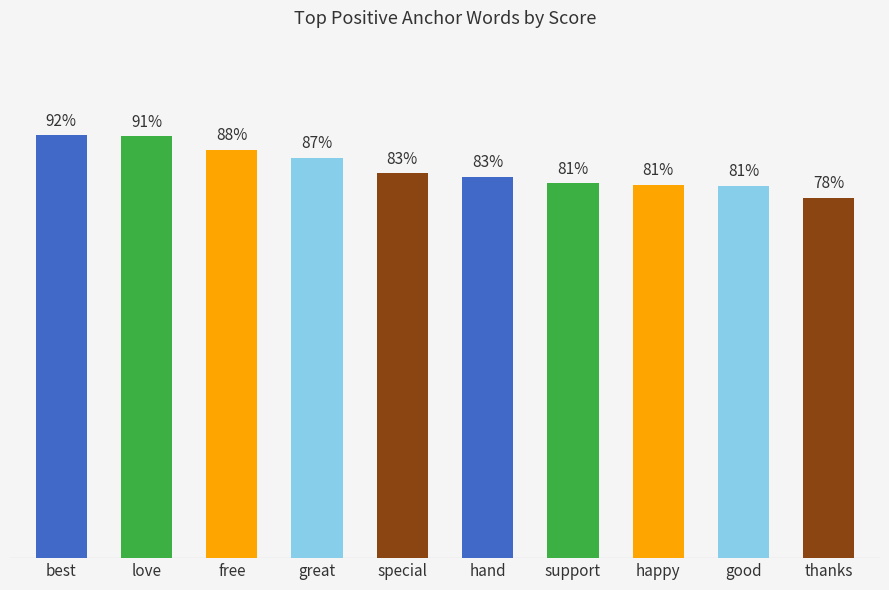

At which category does the chart reach its peak across all series?

best